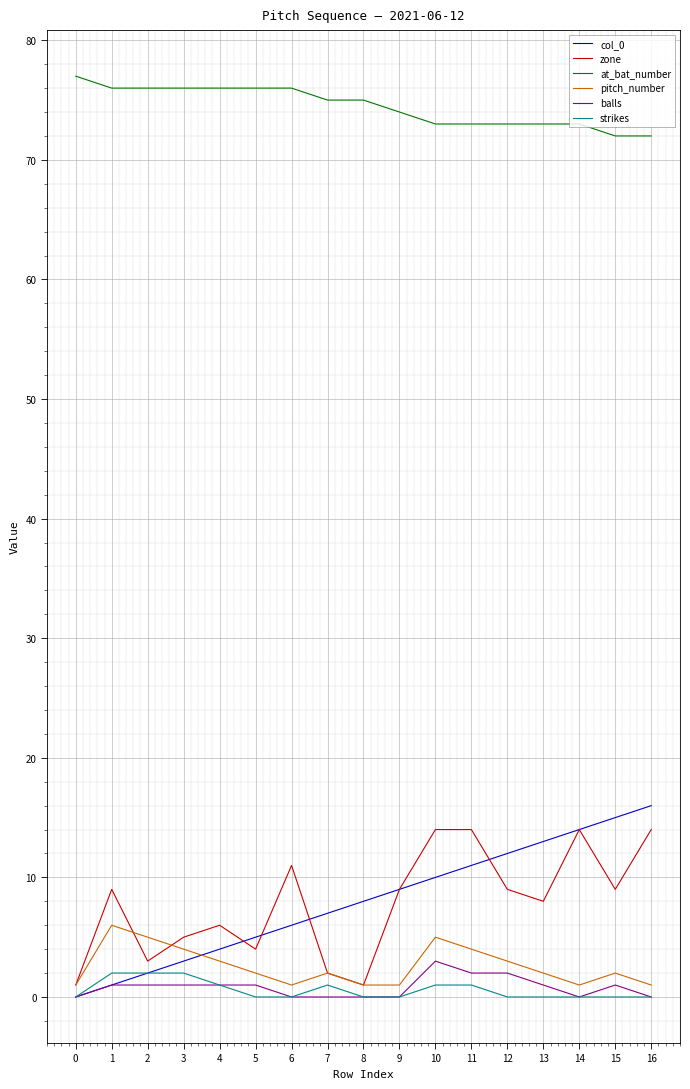

What is the maximum value shown in the chart?

77